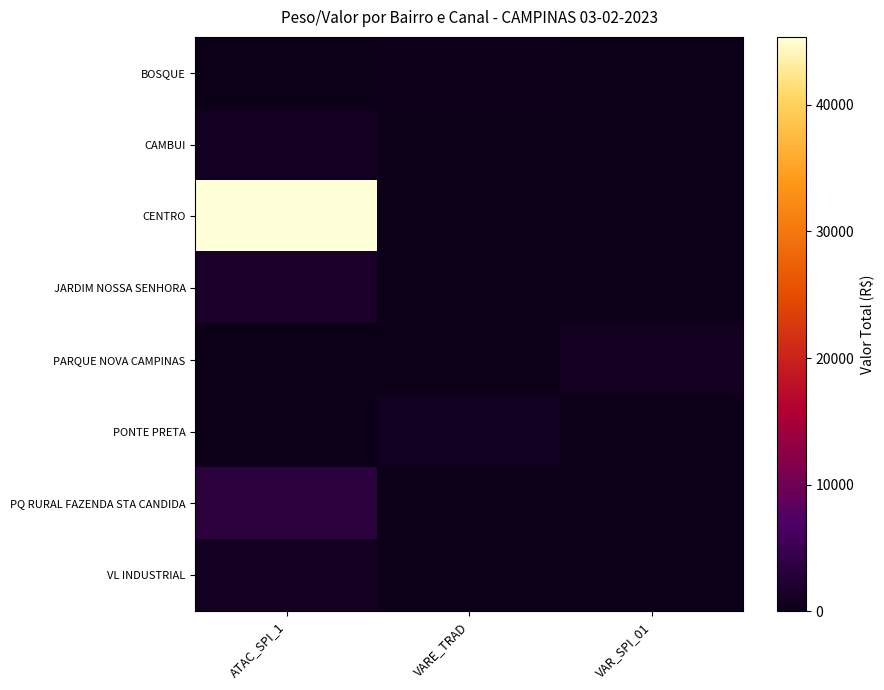

At which category is the sum across all series the highest?

ATAC_SPI_1